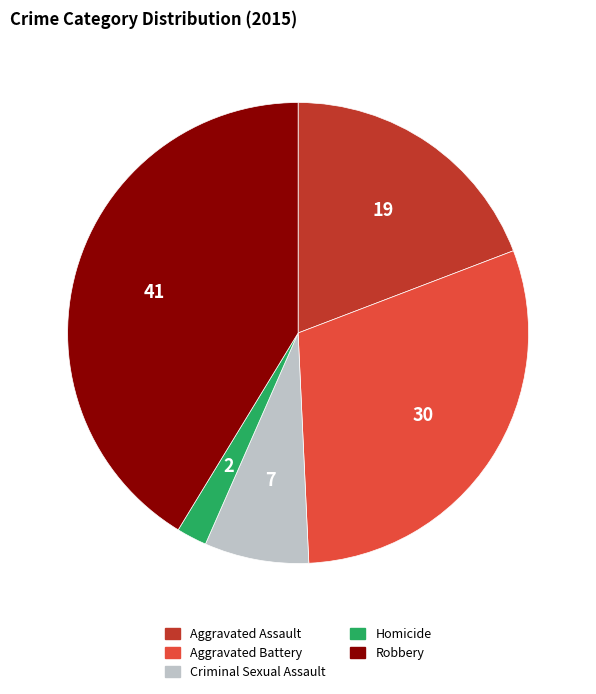

Do Criminal Sexual Assault and Aggravated Battery together represent more than half of the pie?

No